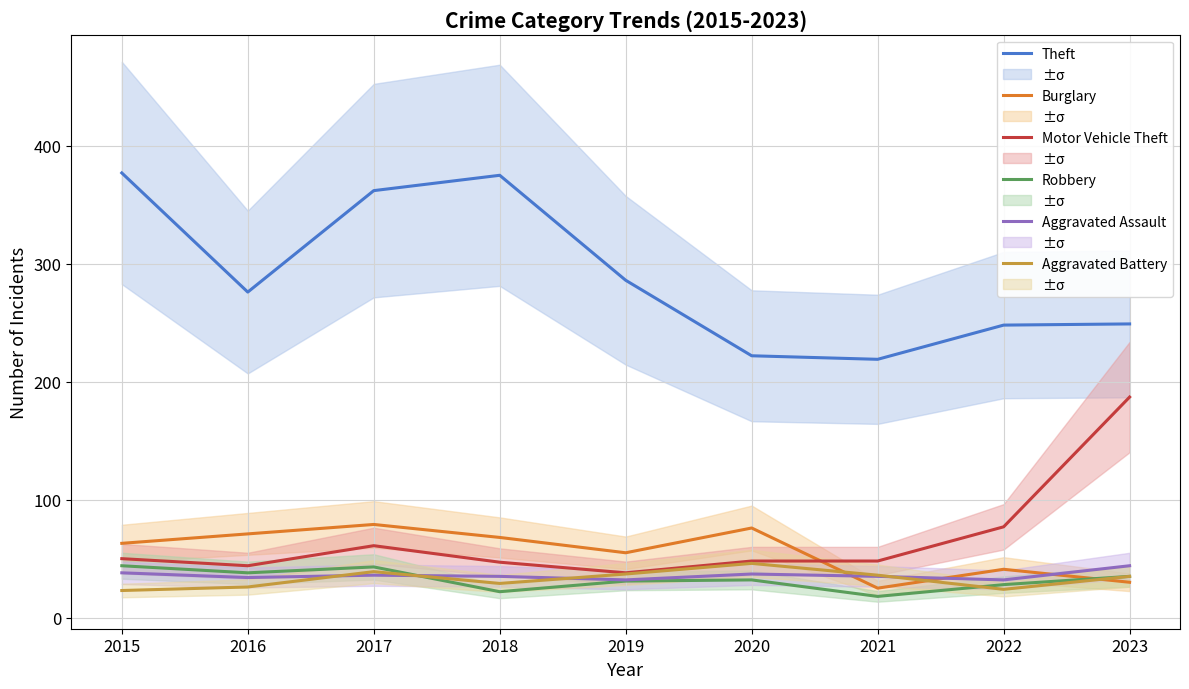

What are all the series names shown in the legend?

Theft, Burglary, Motor Vehicle Theft, Robbery, Aggravated Assault, Aggravated Battery